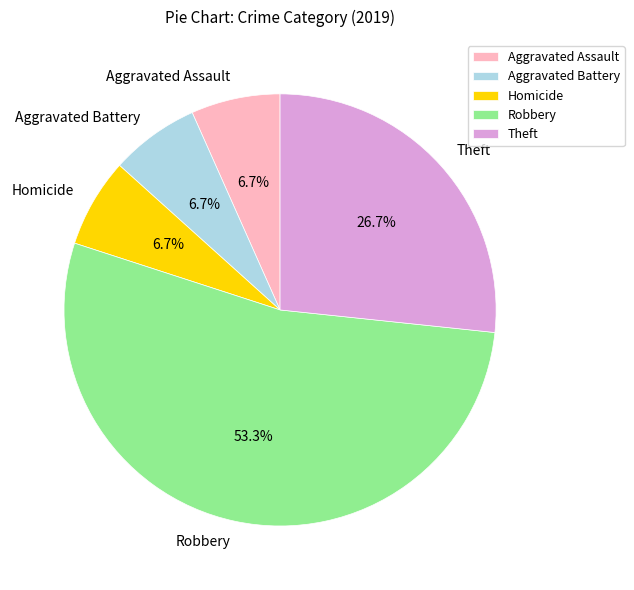

Approximately how many times larger is the value at Robbery compared to Aggravated Assault?

8.0